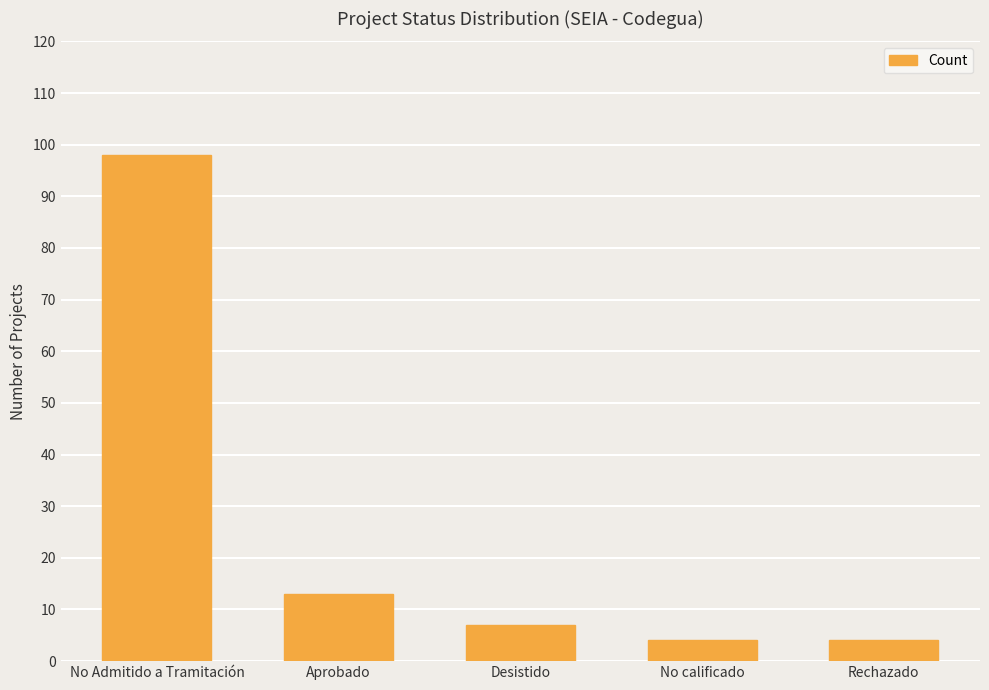

How many data points are less than 7?

2